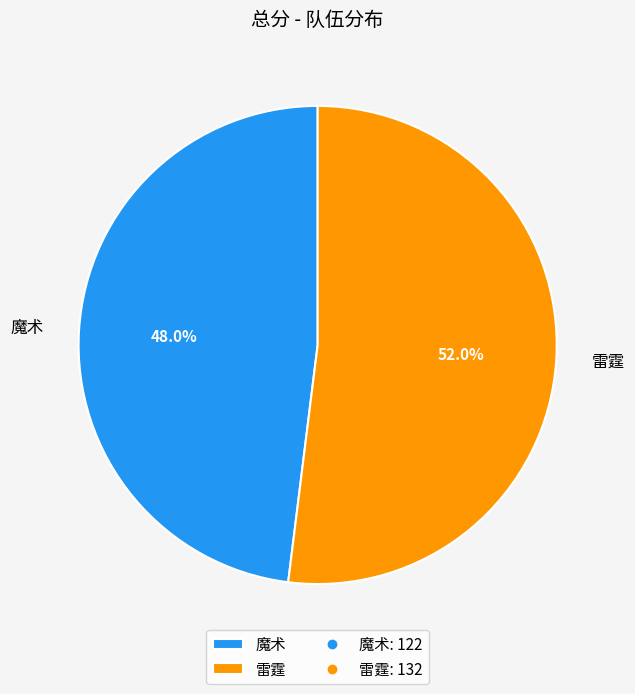

How many segments does this pie chart have?

2